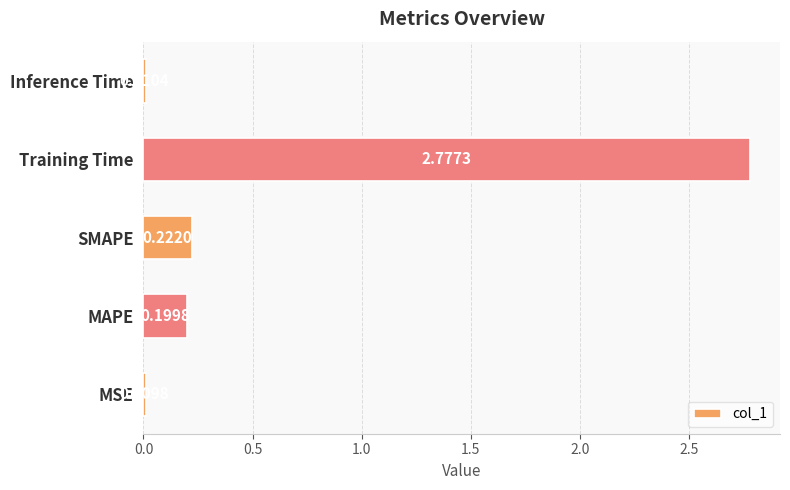

What is the change in value from SMAPE to Training Time?

+2.6